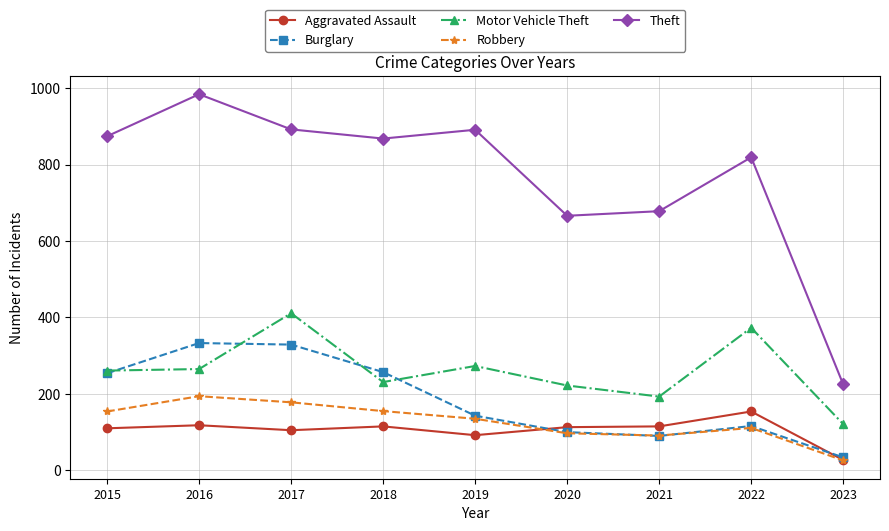

True or false: Theft and Burglary intersect in this chart.

False